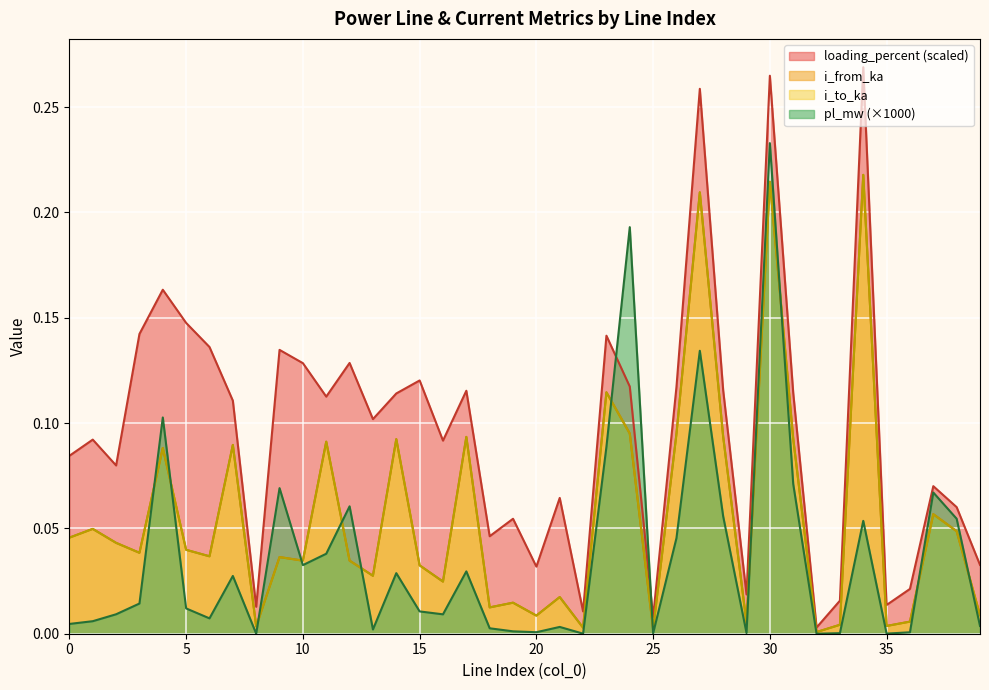

What is the difference between the maximum and second lowest values in the i_from_ka series?

0.2